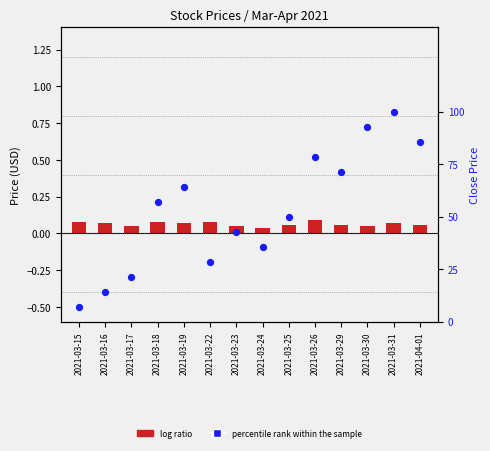

Is the value of log ratio at 2021-03-31 greater than the value of percentile rank within the sample at 2021-03-25?

No